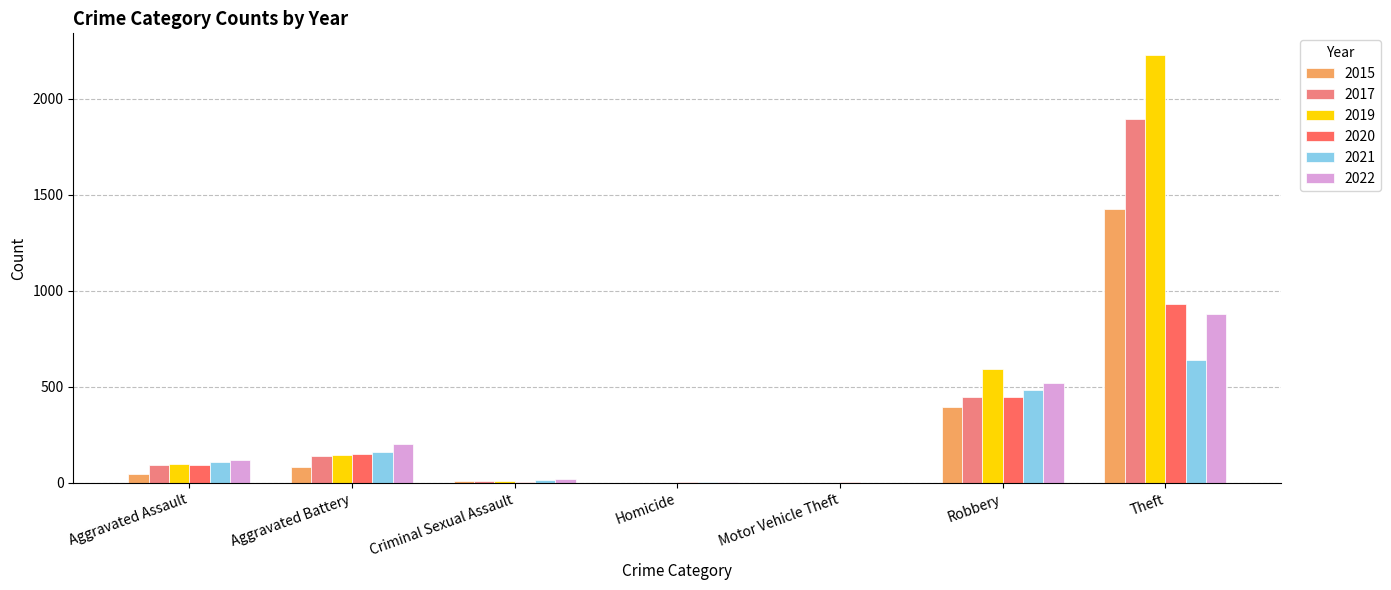

The 2015 series shows 1429 at Theft. True or false?

True